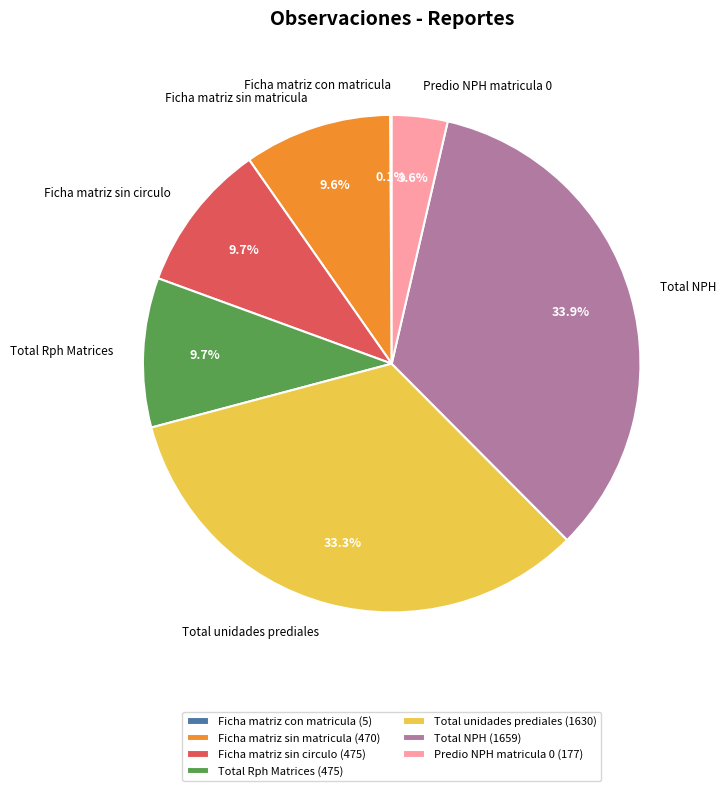

Approximately how many times larger is the value at Total Rph Matrices compared to Total NPH?

0.3